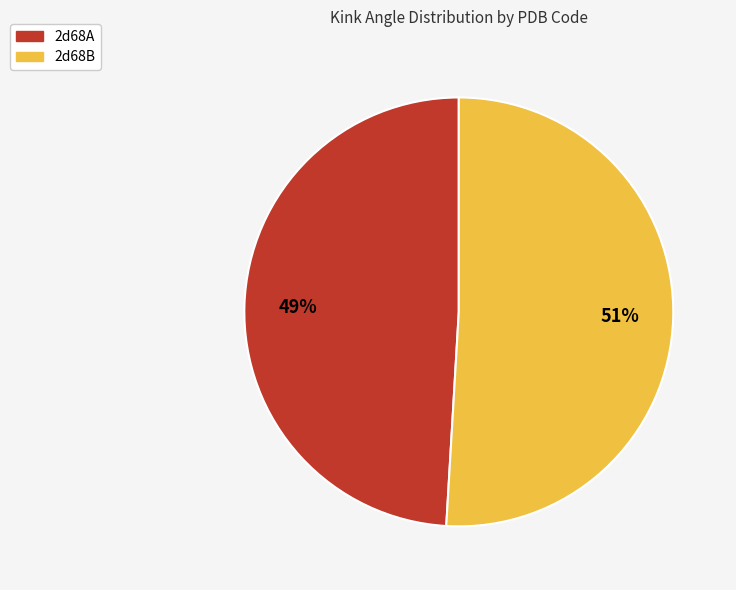

Do 2d68B and 2d68A together represent more than half of the pie?

Yes